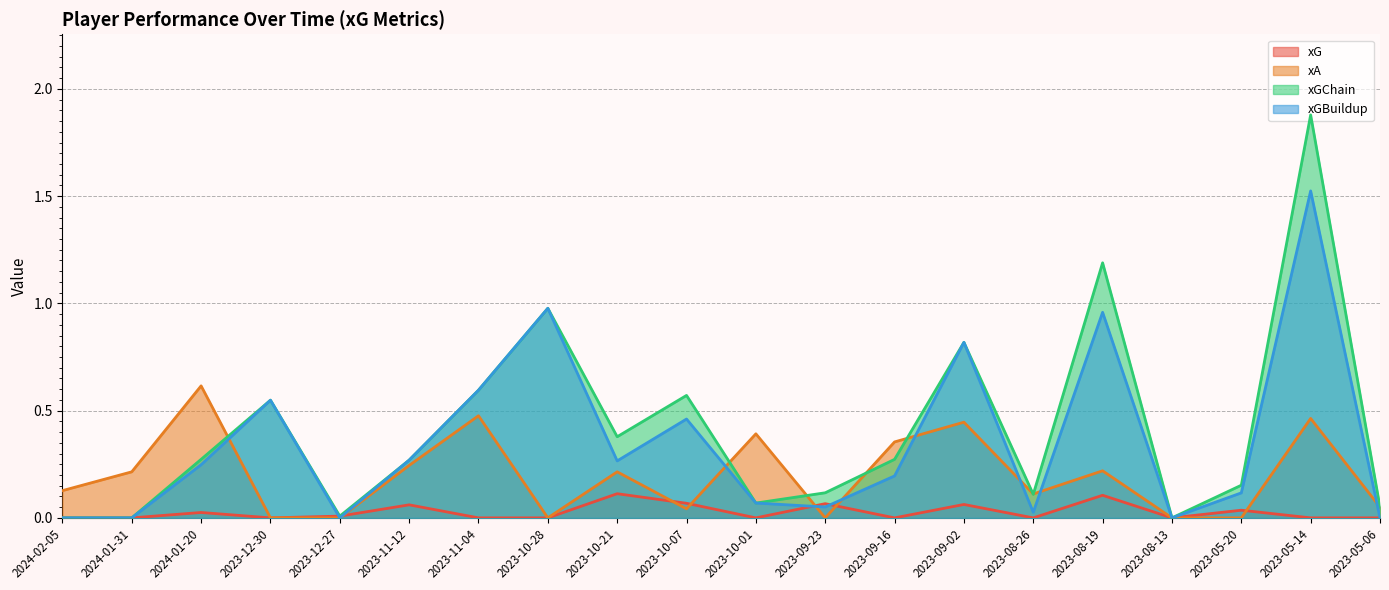

List the series in order of their peak value, highest first.

xGChain, xGBuildup, xA, xG